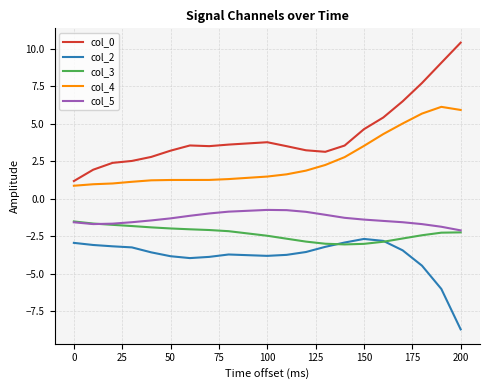

What is the lowest value of the col_5 series?

-2.1